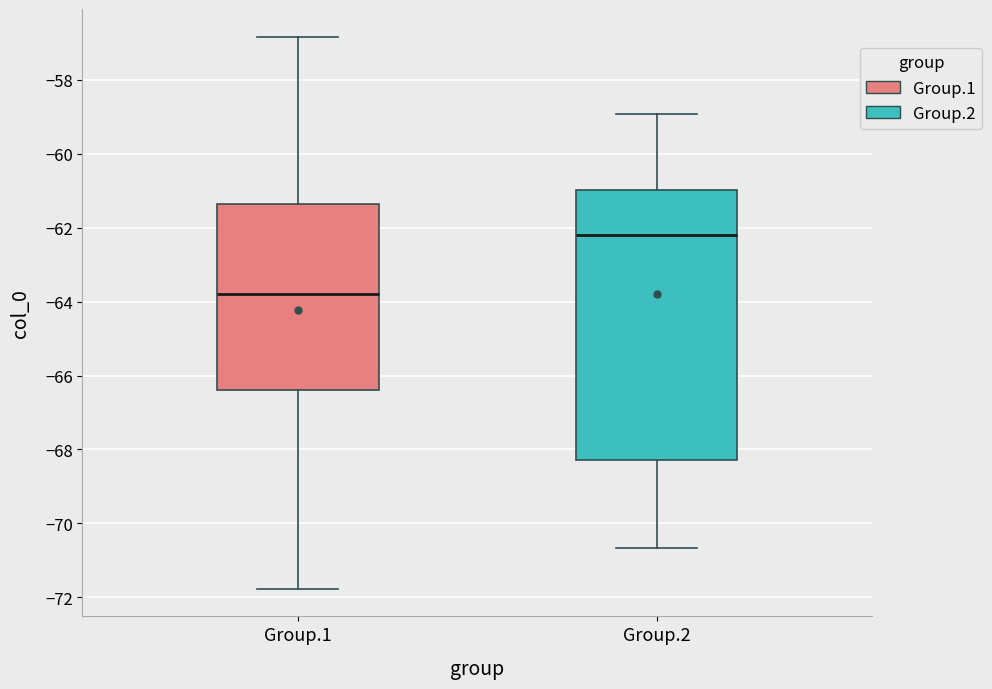

Where does the median line of the box for Group.1 sit on the y-axis? The values are not printed on the chart, so give them approximately, as read against the axis.

-63.8